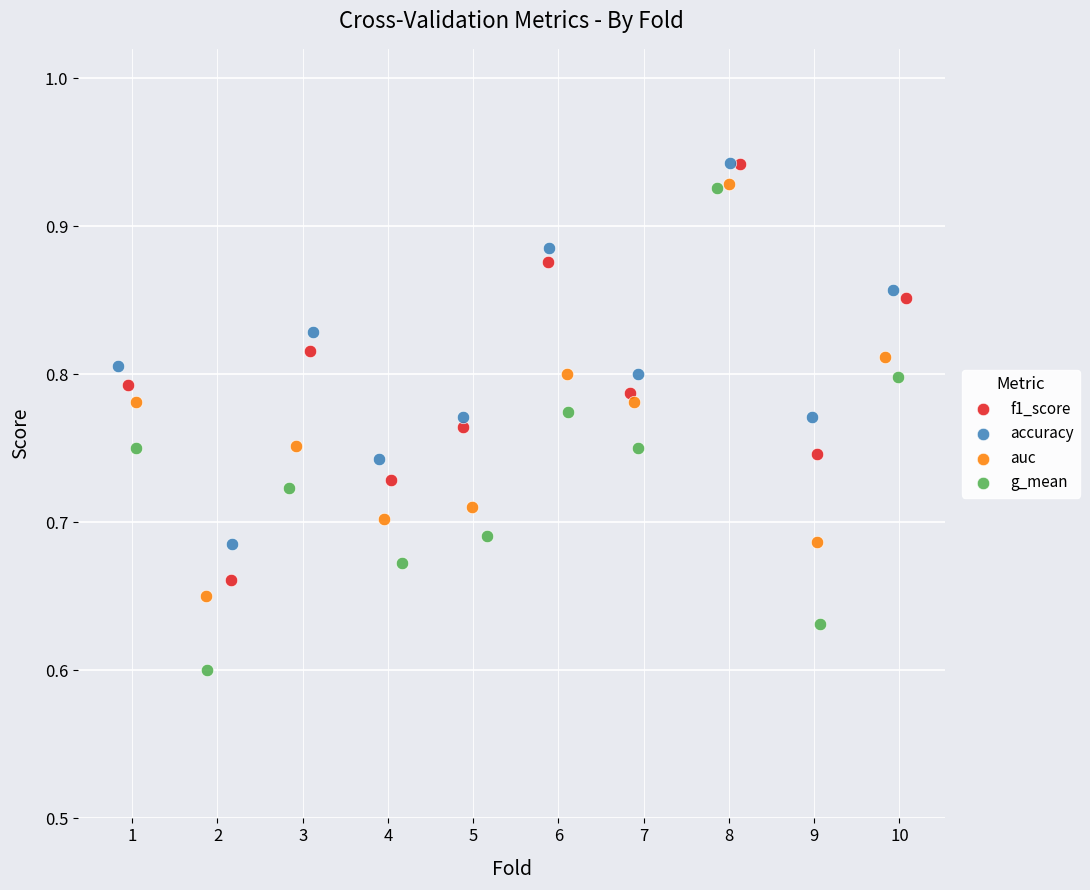

Which series contains the lowest Y value?

g_mean